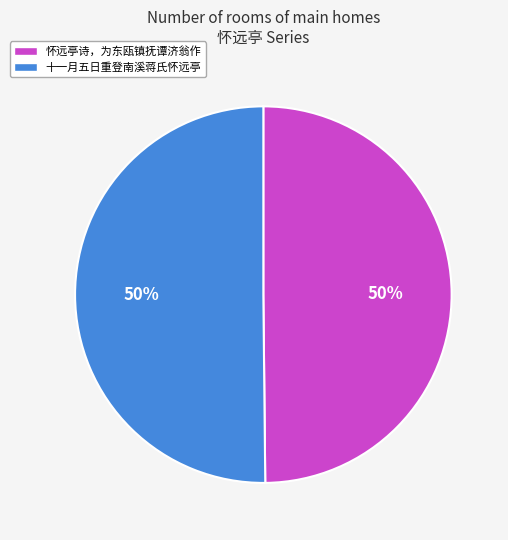

What is the ratio of the value at 十一月五日重登南溪蒋氏怀远亭 to the value at 怀远亭诗，为东瓯镇抚谭济翁作?

1.0